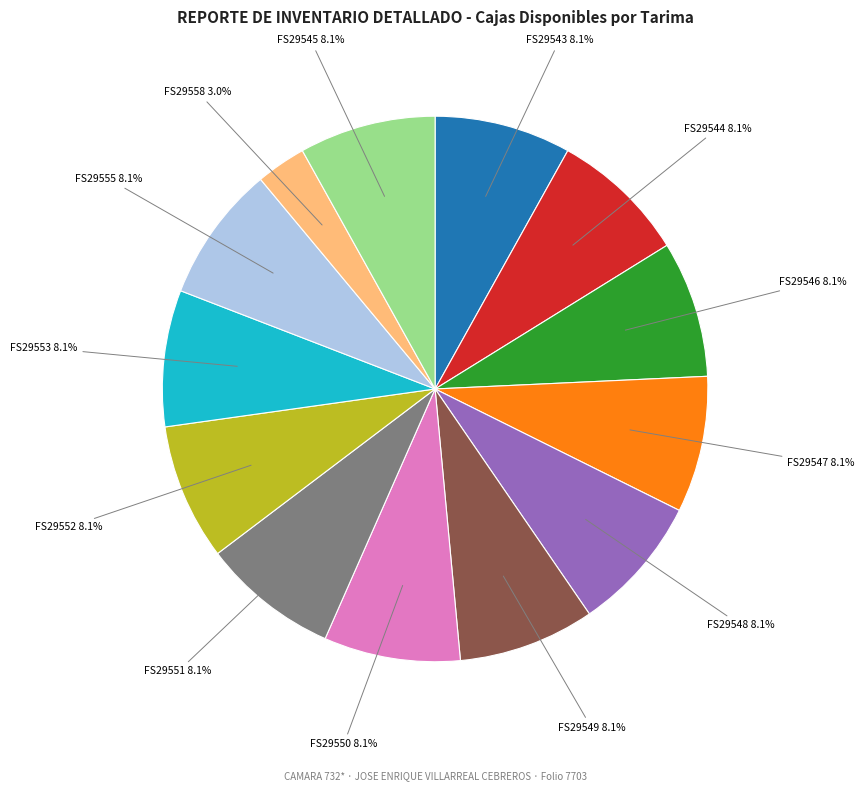

Does any single category account for the majority?

No